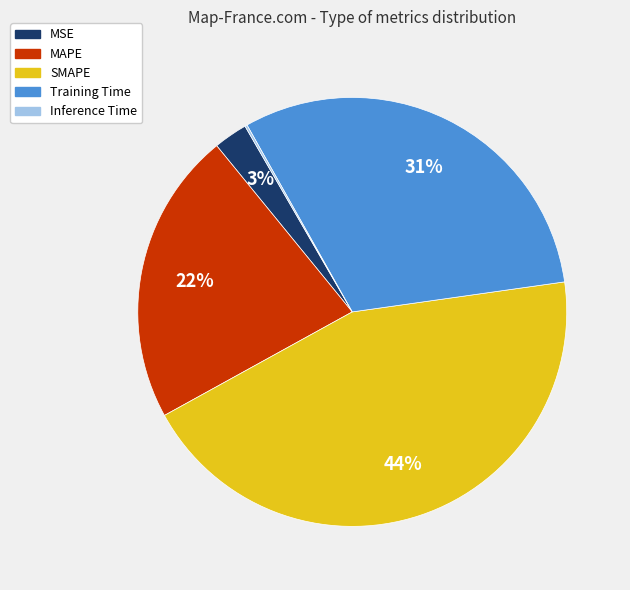

Is it true that SMAPE is 44% of the pie?

True